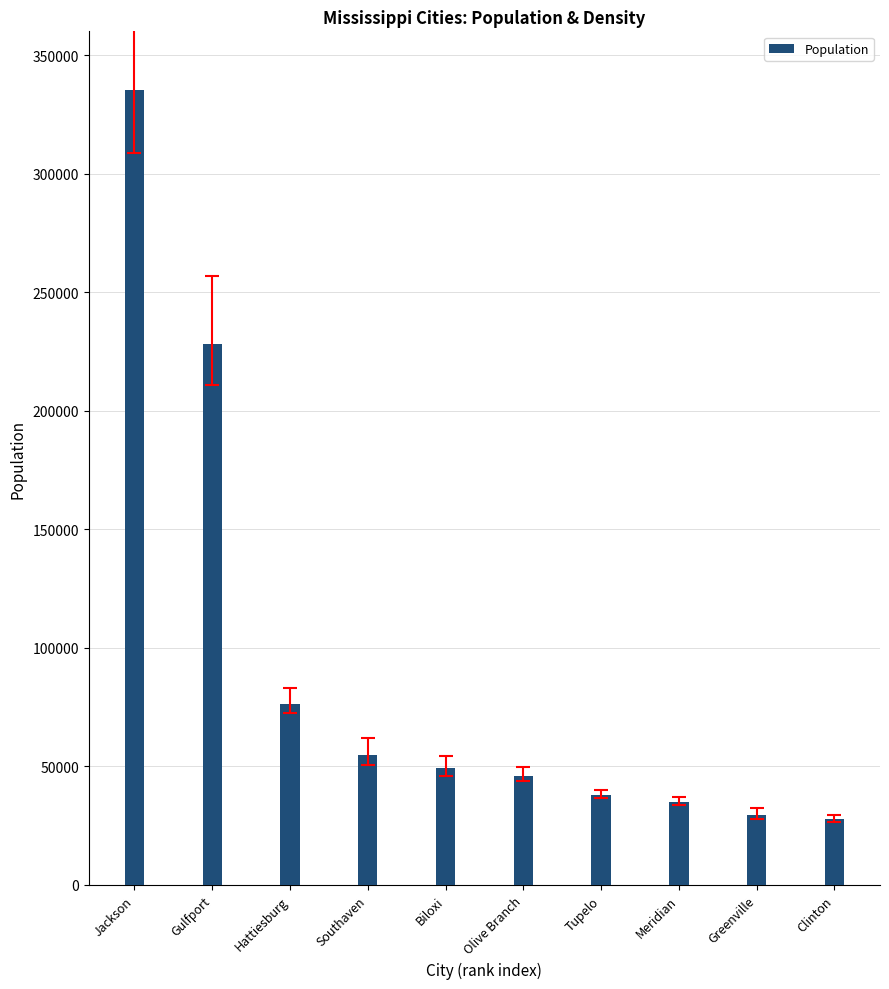

What is the ratio of the value at Hattiesburg to the value at Olive Branch?

1.7